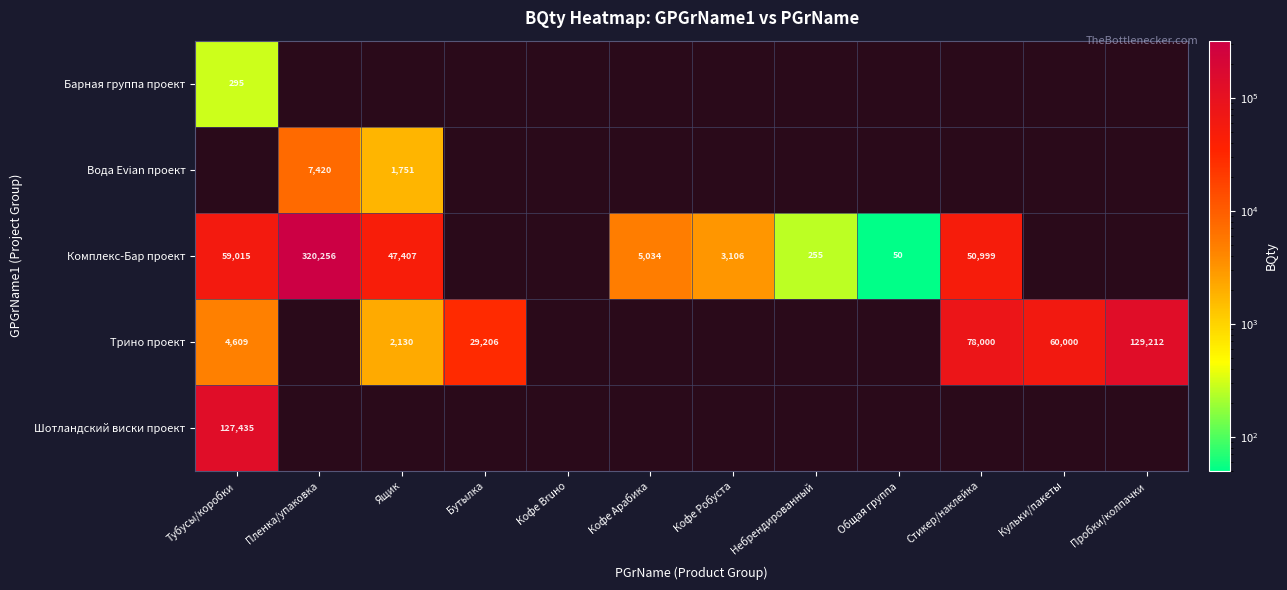

Is it true that Вода Evian проект equals 7420 at Пленка/упаковка?

True